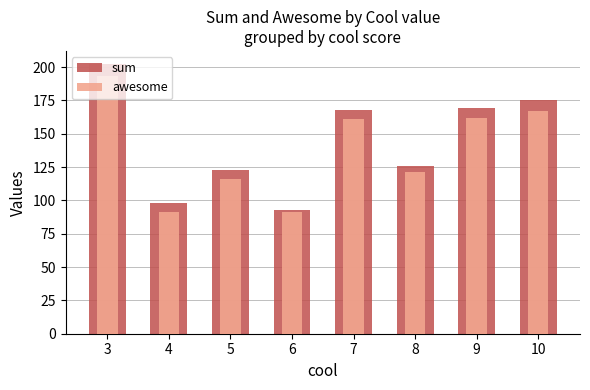

Which series changed the most between 3 and 6?

sum